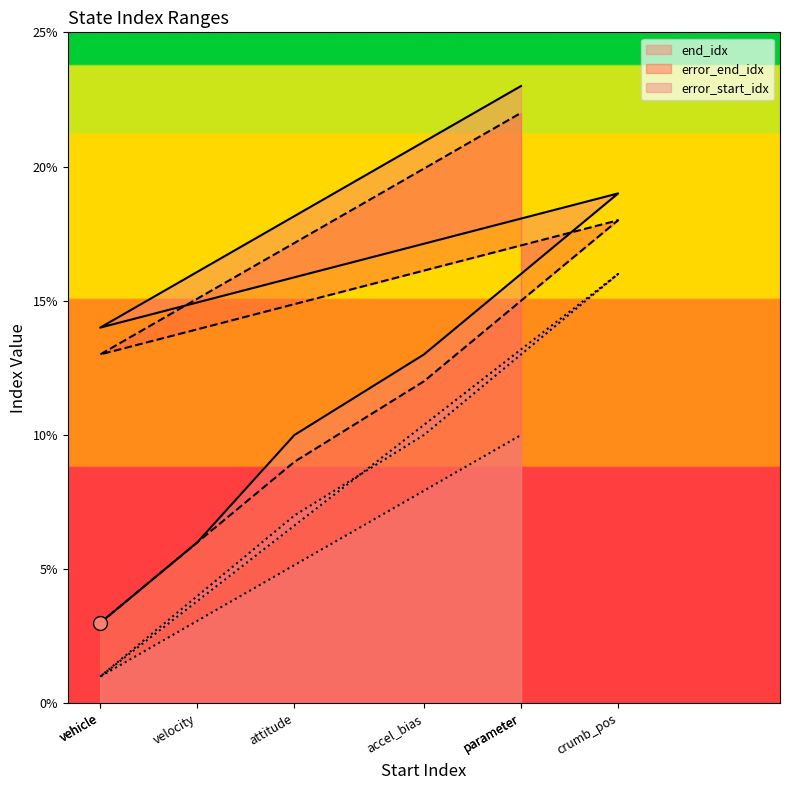

Where is error_start_idx nearest to the value 8?

attitude